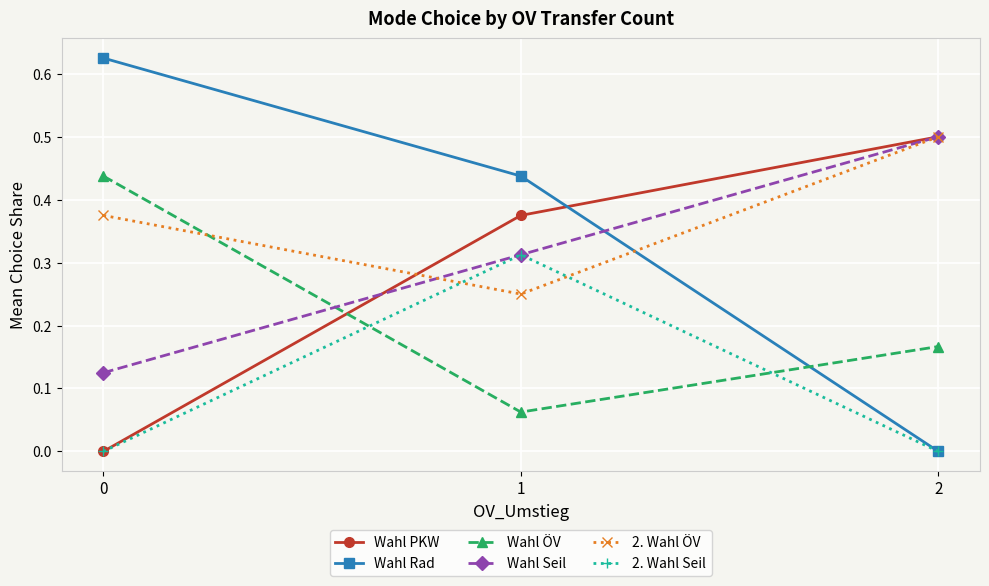

Which series has the largest total across all categories?

2. Wahl ÖV